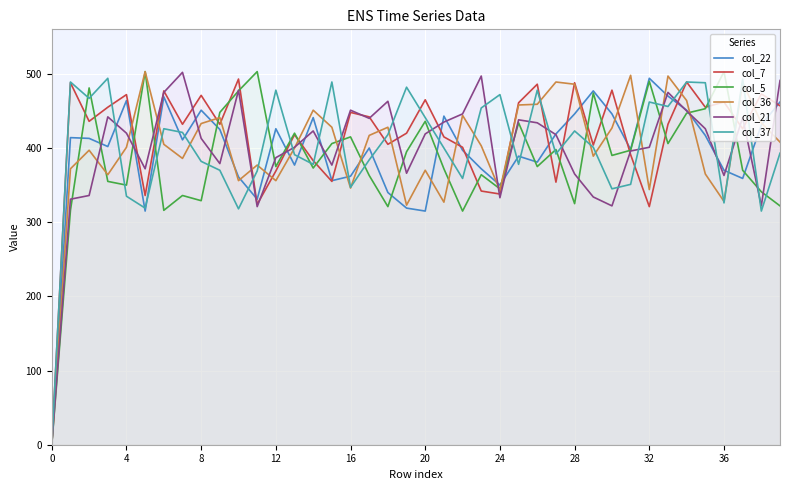

Reading left to right, extract all data points from this chart.

col_22: 0	414	413	402	464	315	469	411	451	425	361	331	426	377	441	356	362	400	340	319	315	443	397	372	350	389	381	419	446	477	446	398	494	470	451	417	370	359	431	462
col_7: 0	488	436	455	472	336	477	432	471	432	493	324	369	418	383	355	448	442	405	420	465	415	401	342	338	461	486	354	488	404	478	391	321	432	489	455	462	426	473	457
col_5: 0	316	481	355	350	503	316	336	329	448	477	503	375	420	373	406	415	363	321	395	436	372	315	364	345	434	375	398	325	474	390	397	490	406	447	453	503	370	341	322
col_36: 0	372	397	364	401	503	405	386	433	441	356	377	356	400	451	428	346	417	428	323	370	327	444	403	343	458	459	489	486	389	427	498	344	497	464	365	328	488	434	408
col_21: 0	331	336	442	420	372	475	502	413	379	478	321	387	401	423	377	451	440	463	366	419	435	446	497	333	438	434	418	365	334	322	396	401	475	450	426	363	441	322	491
col_37: 0	489	467	494	335	319	426	421	382	370	318	369	478	391	378	489	347	384	418	482	441	400	359	454	472	378	478	392	423	401	345	351	462	456	489	488	326	493	315	393